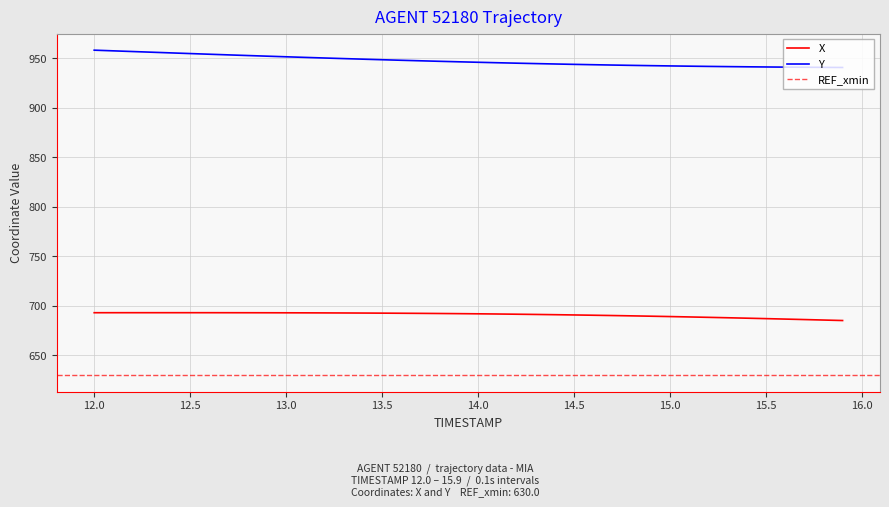

True or false: X and Y intersect in this chart.

False